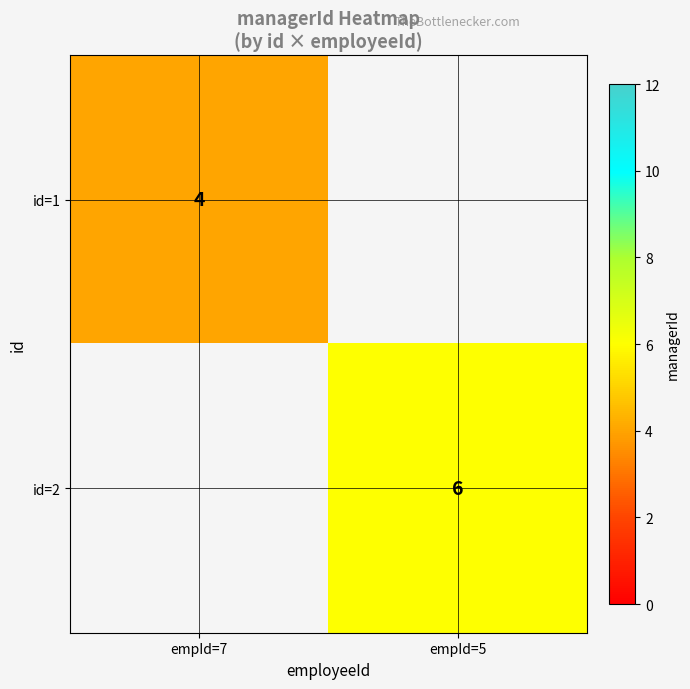

Is the value of id=1 at empId=7 greater than the value of id=2 at empId=5?

No